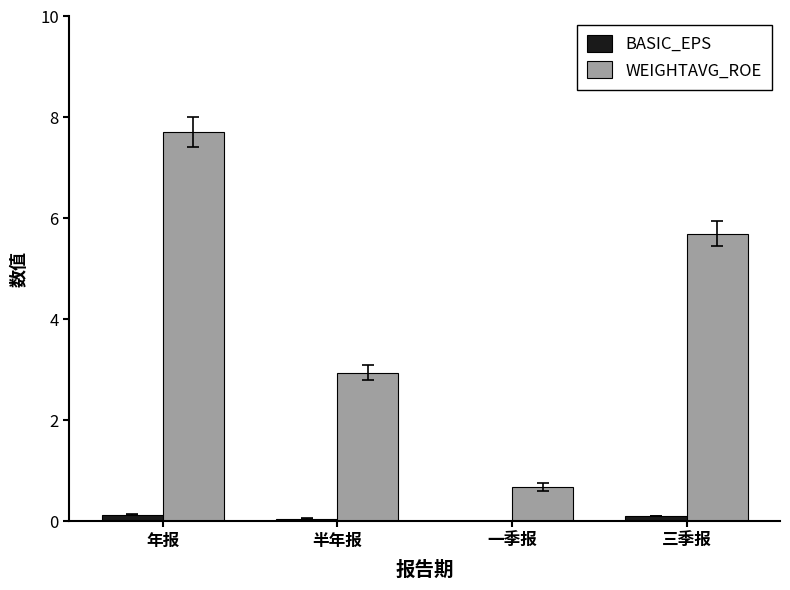

Does the chart contain stacked bars?

No